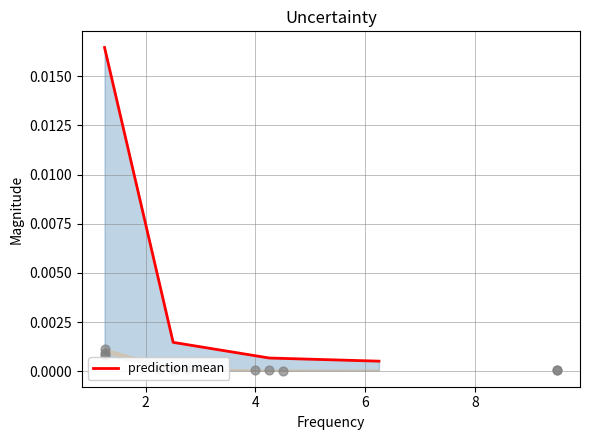

Between 4 and 2, which is larger?

2